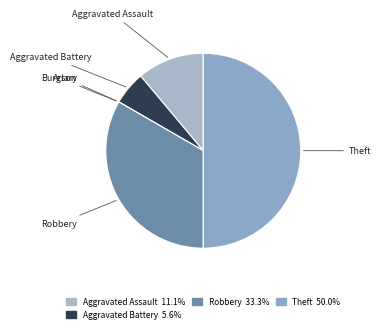

True or false: Theft accounts for 50% of the total.

True